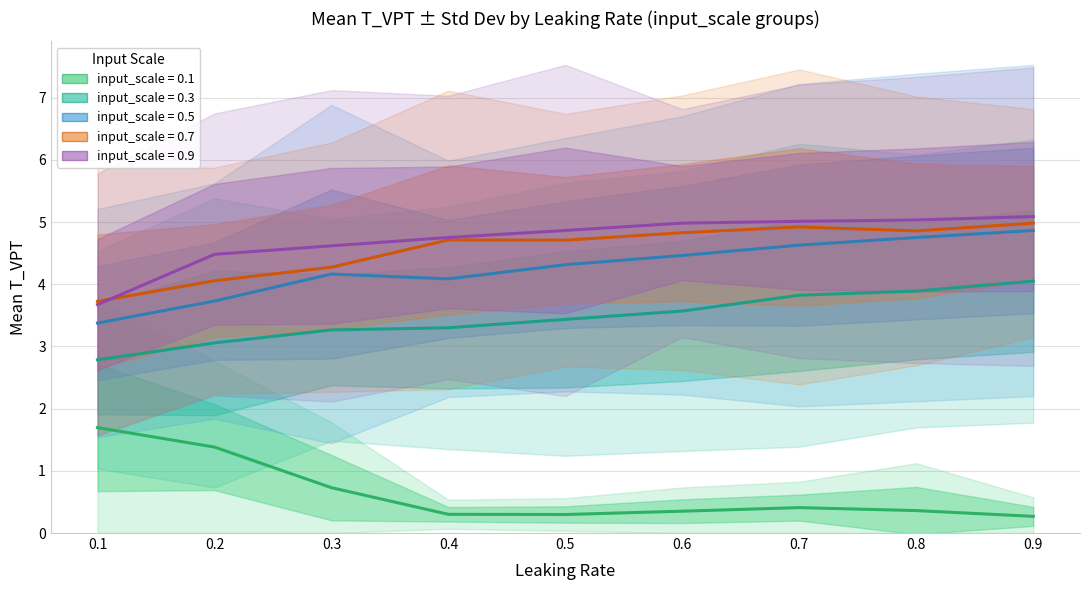

How many lines are shown in the chart?

5